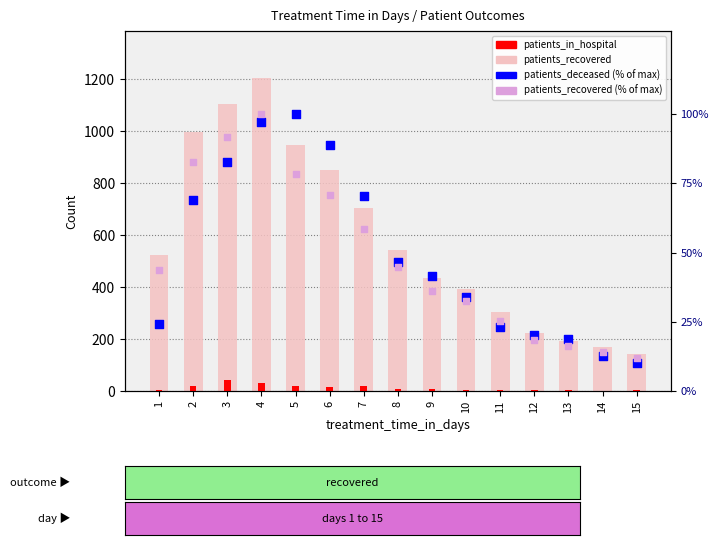

What is the total value across all series at 3?

1319.6